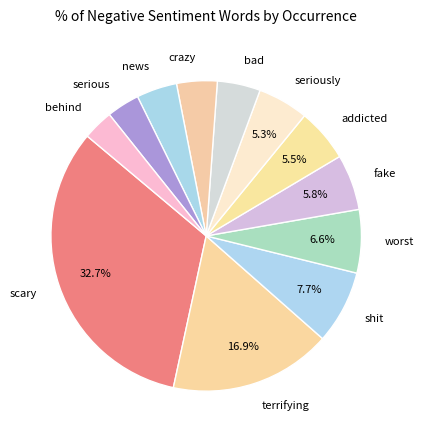

How many slices are in this pie chart?

12